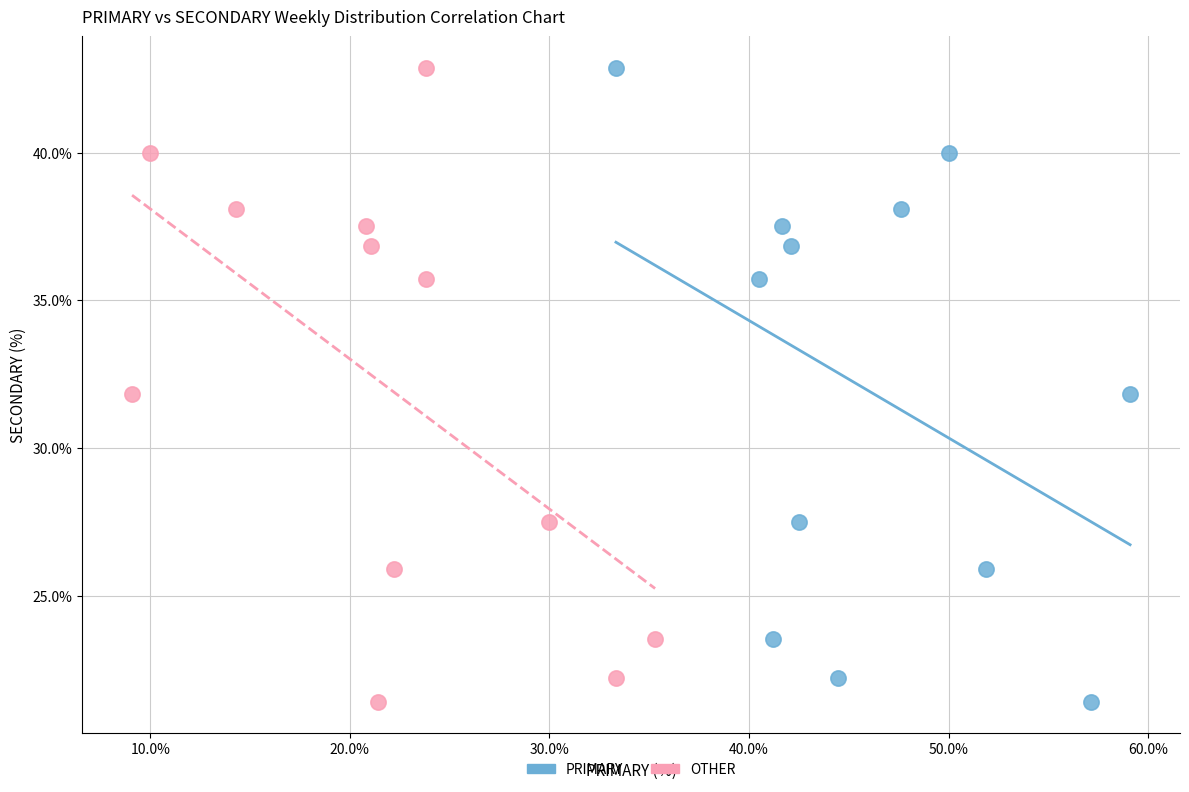

What are all the series names shown in the legend?

PRIMARY, OTHER